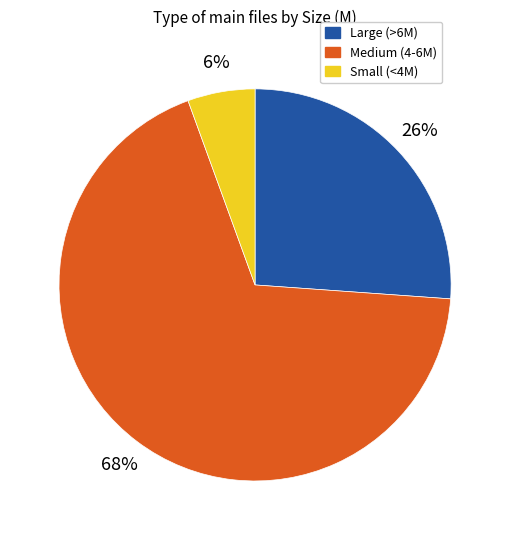

Is there a majority slice in this chart?

Yes